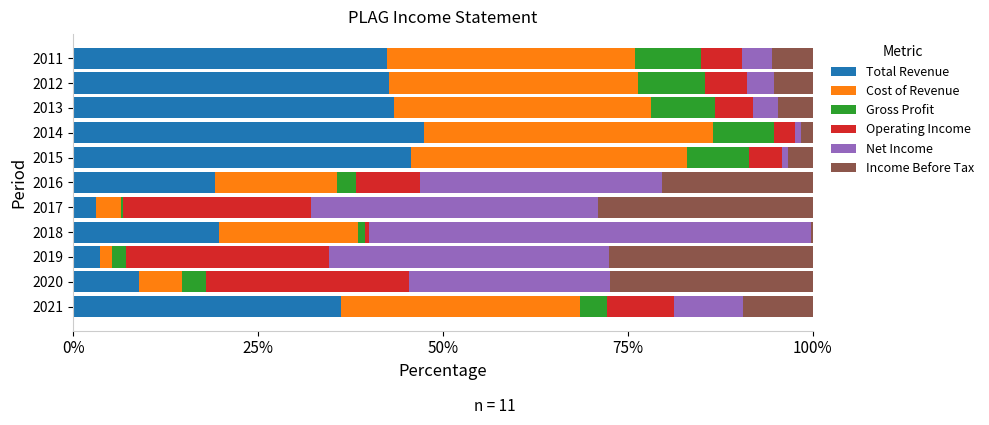

What is the difference between the second highest and second lowest values in the Cost of Revenue series?

0.3